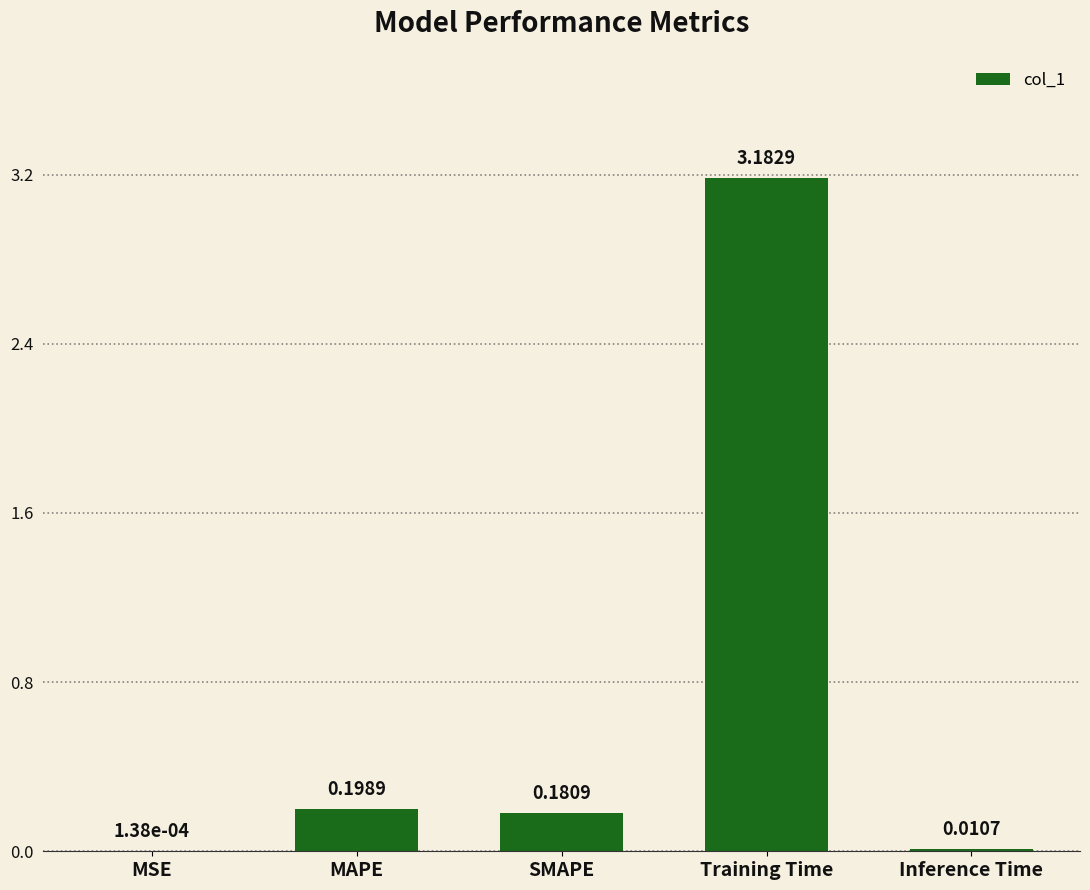

What is the sum of all values?

3.6